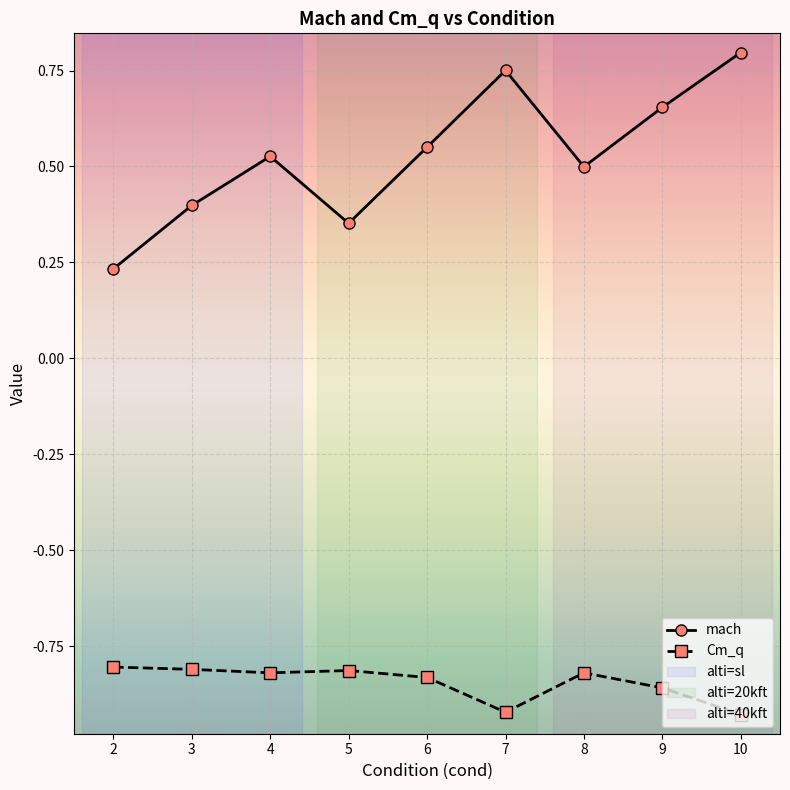

How many mach values are between 0 and 1?

9